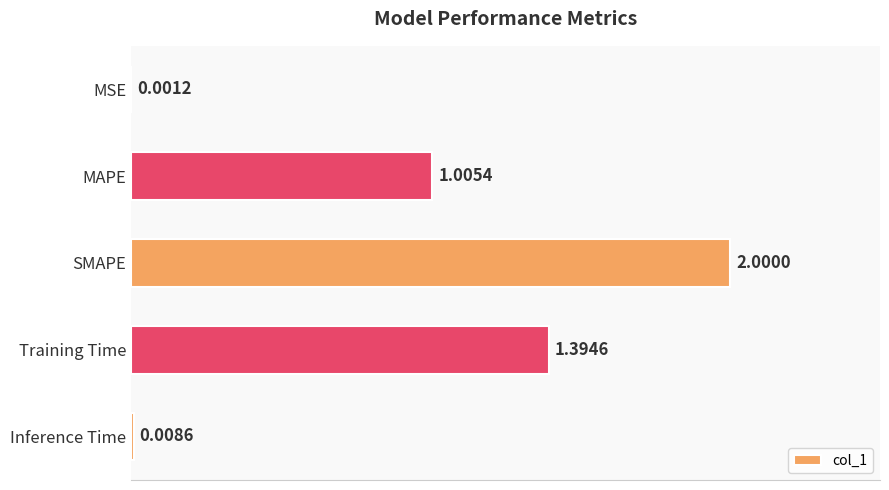

Where is the data nearest to the value 1?

MAPE